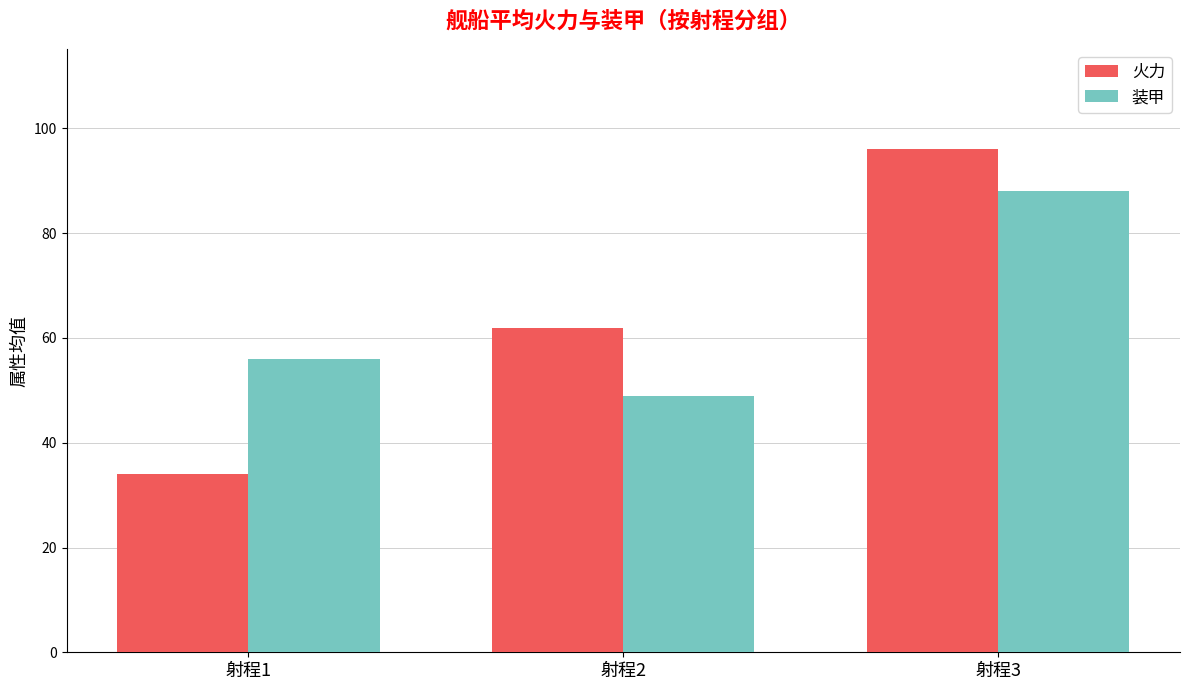

The 火力 series shows 45 at 射程3. True or false?

False